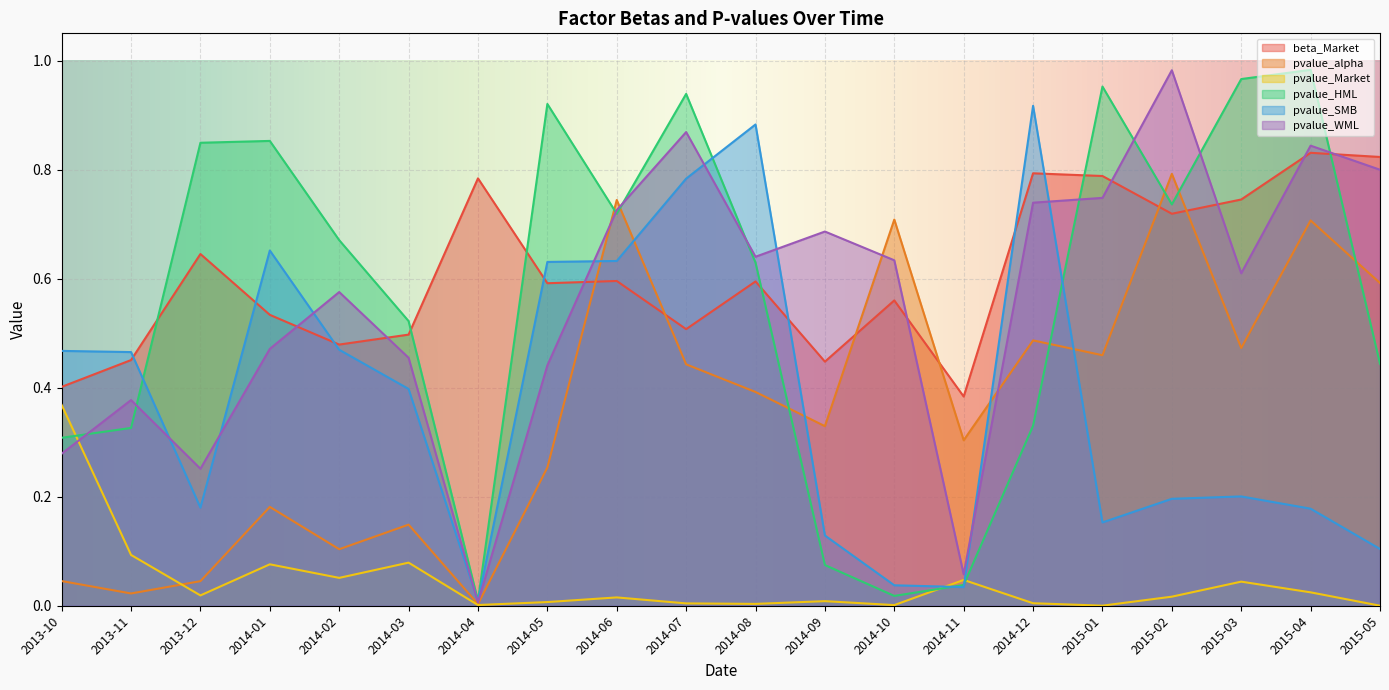

True or false: pvalue_HML and beta_Market cross at least once.

True